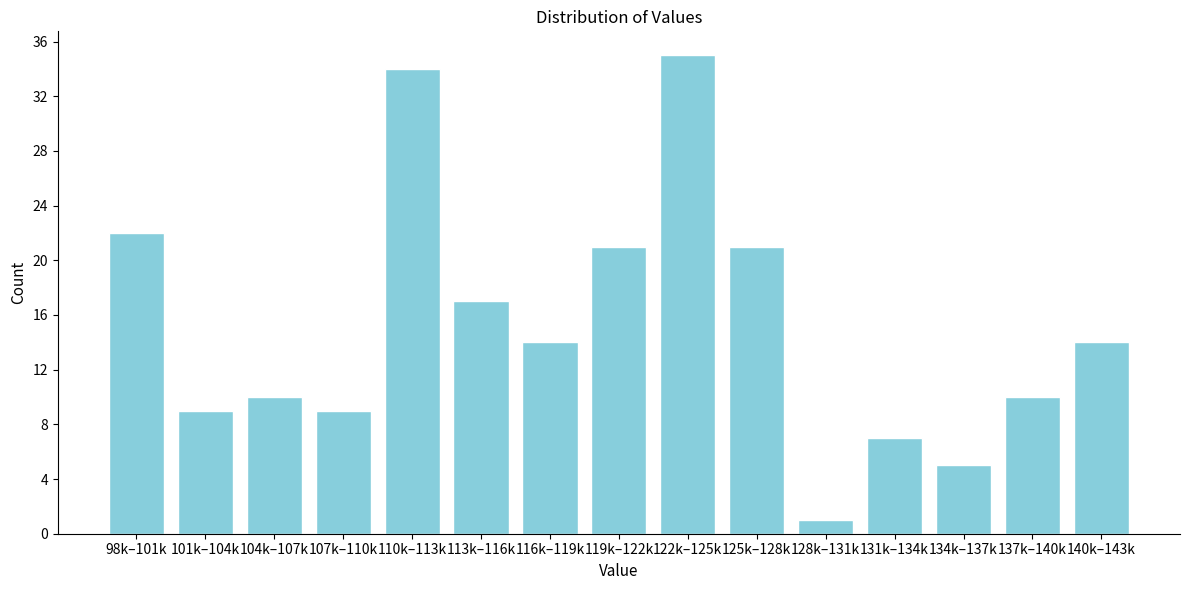

Reading right to left, extract all data points from this chart.

14	10	5	7	1	21	35	21	14	17	34	9	10	9	22